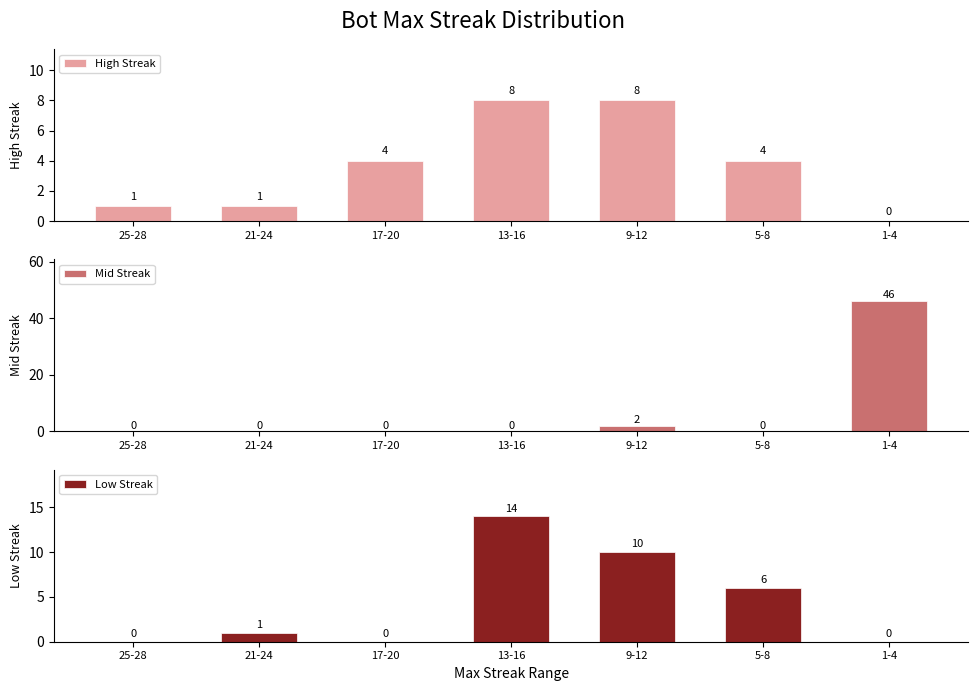

Which series has the largest range (max minus min)?

Mid Streak